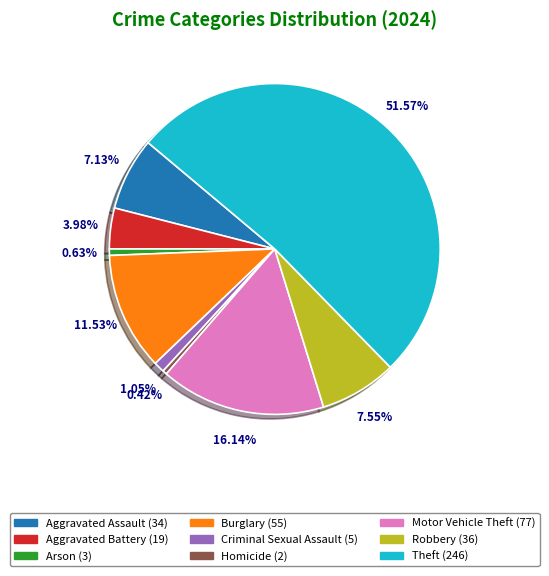

Which slice is the largest?

Theft